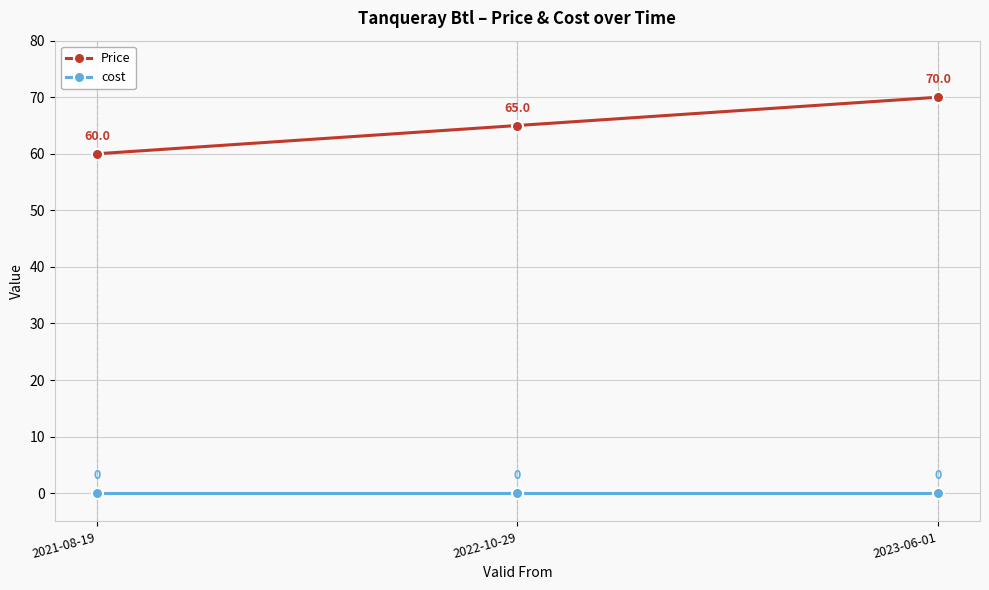

Which series has the largest total across all categories?

Price